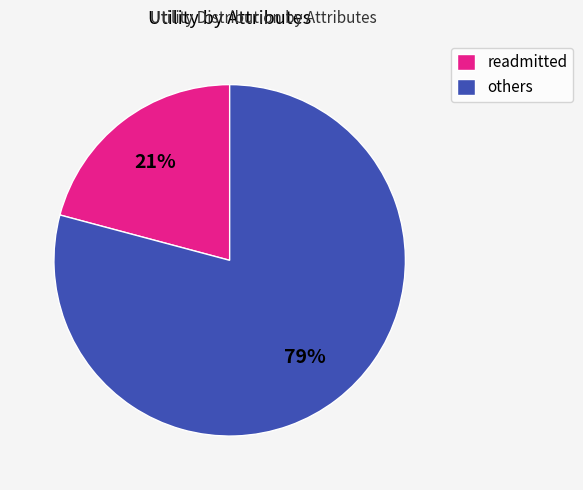

To the nearest percent, what percentage of the pie is readmitted?

21%